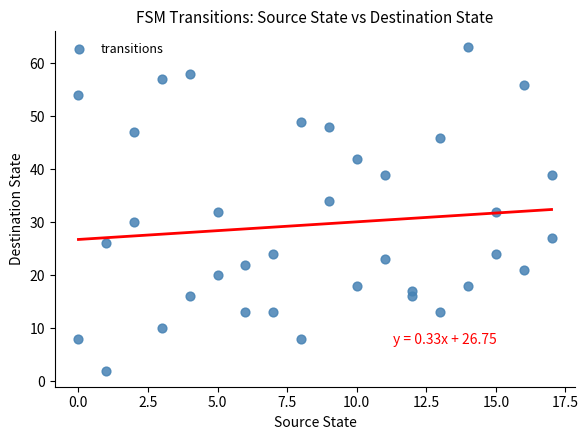

What is the range of Y values (max minus min)?

61